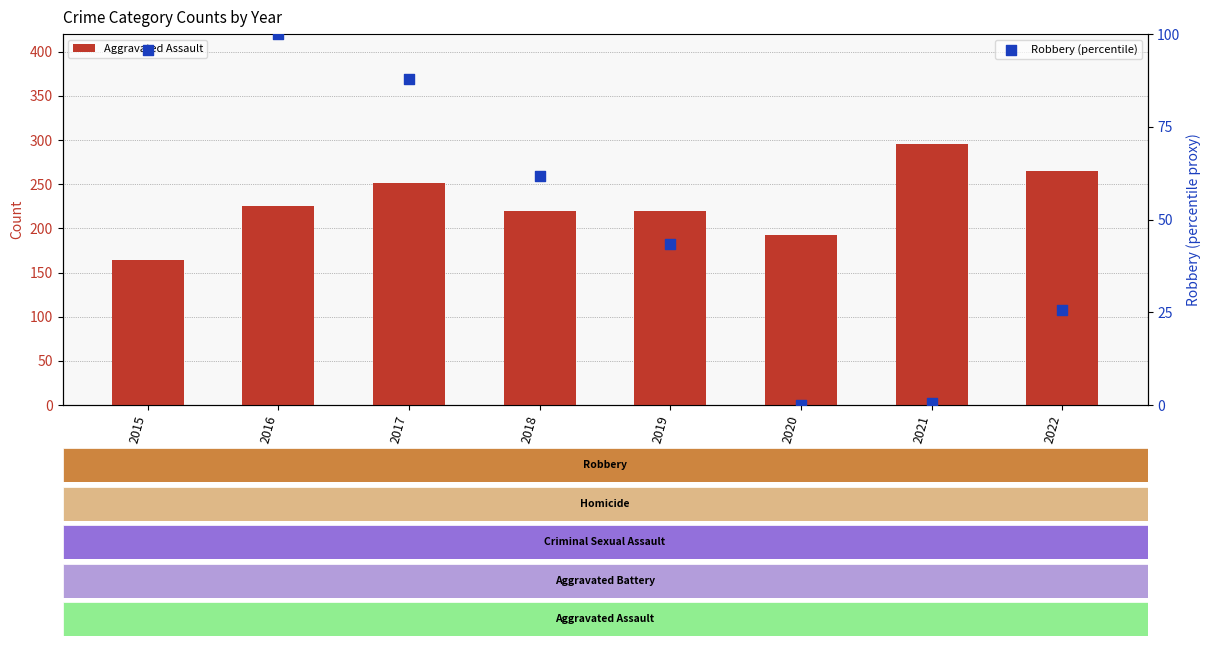

Which series has the widest spread of Y values?

Aggravated Assault